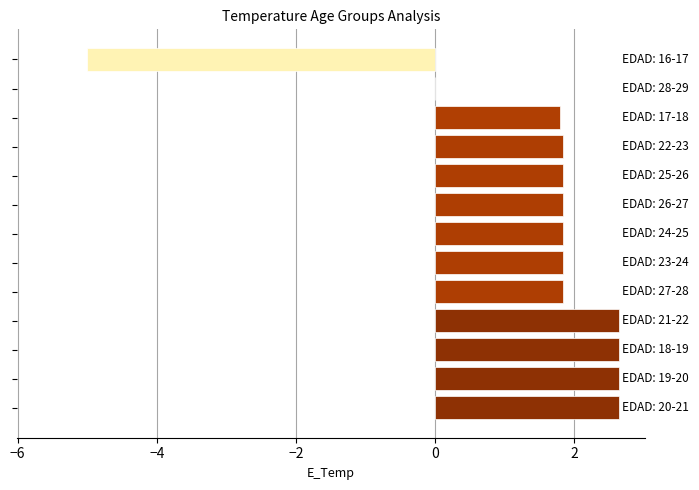

How many distinct data groups are displayed?

1